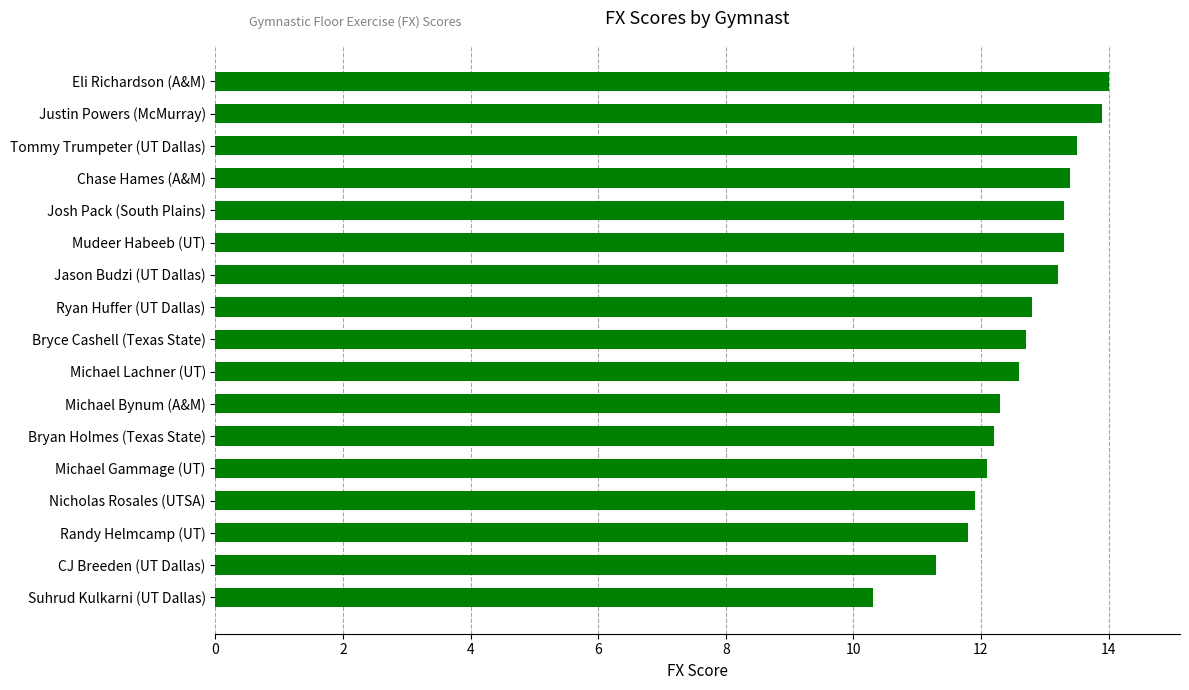

The chart shows a value of 12.8 at Ryan Huffer (UT Dallas). True or false?

True